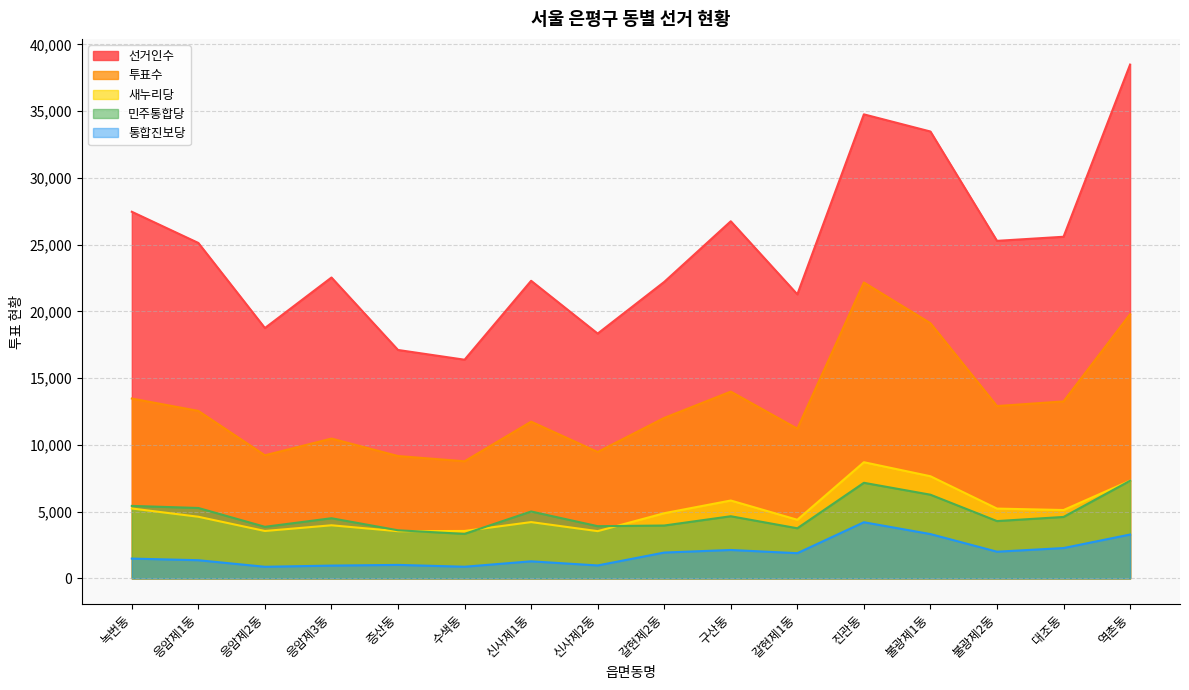

At how many categories does at least one series exceed 17487?

14